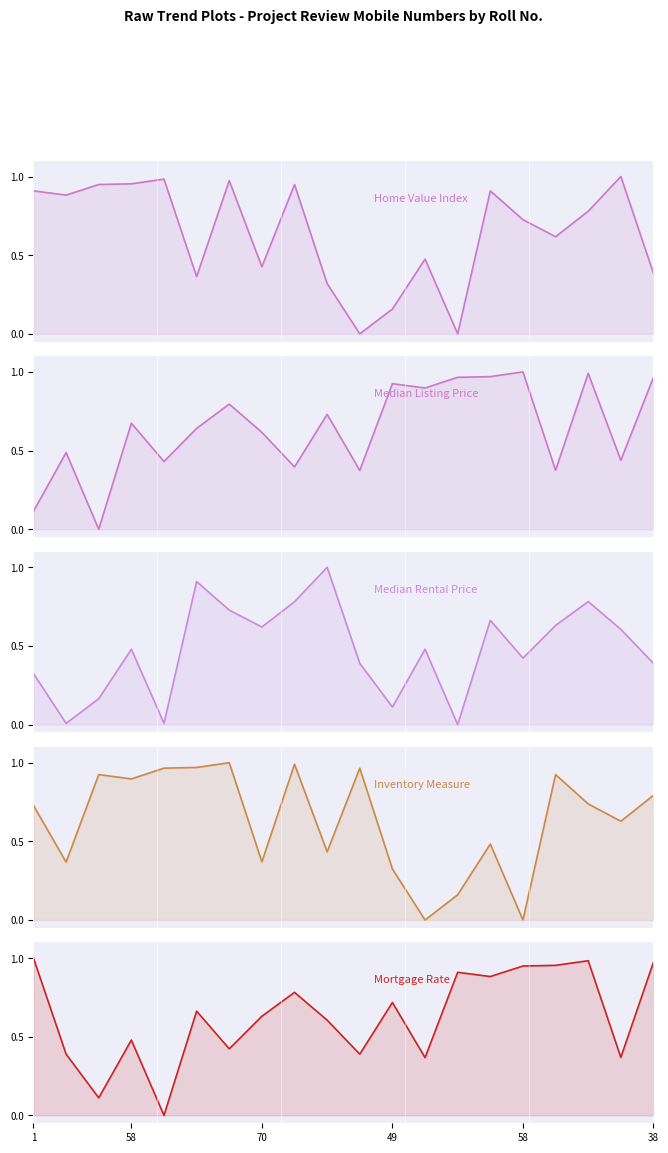

Does the chart have visible grid lines?

No